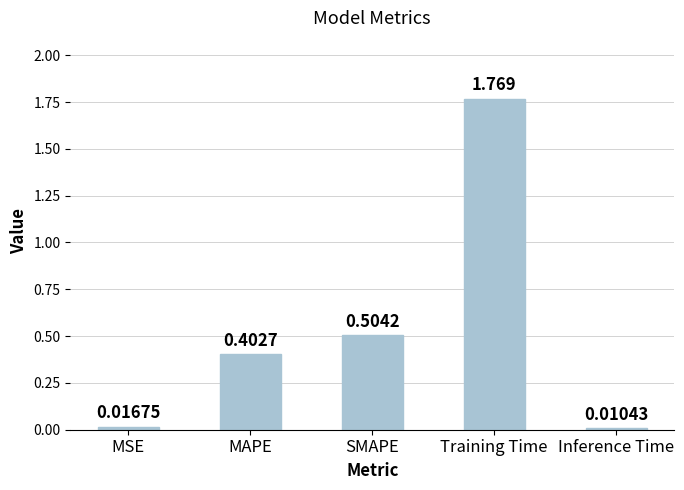

At which label is the value closest to 0?

Inference Time